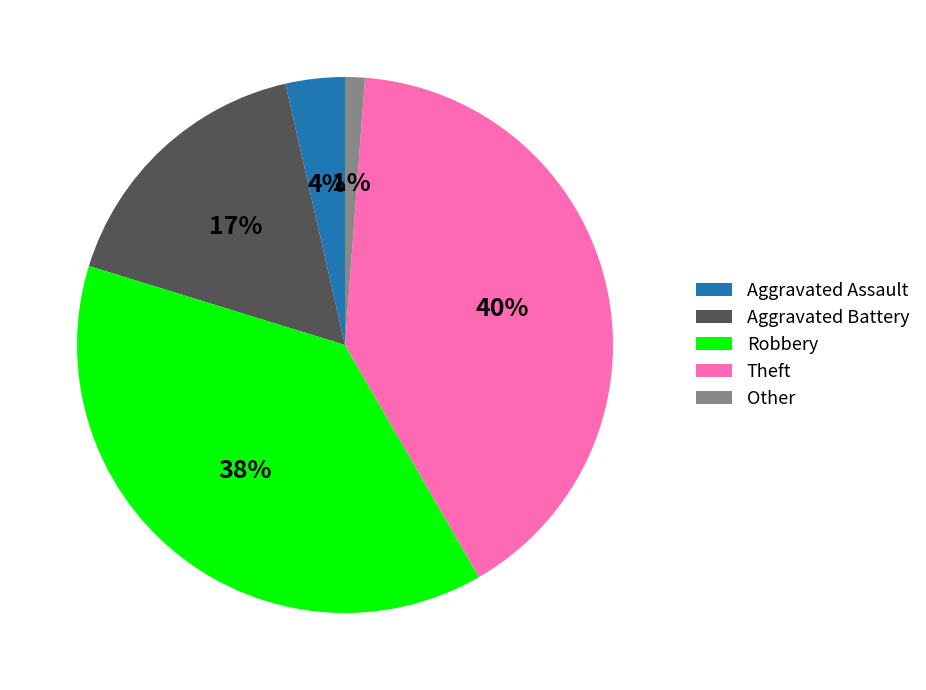

Does Aggravated Battery account for over 50% of the chart?

No